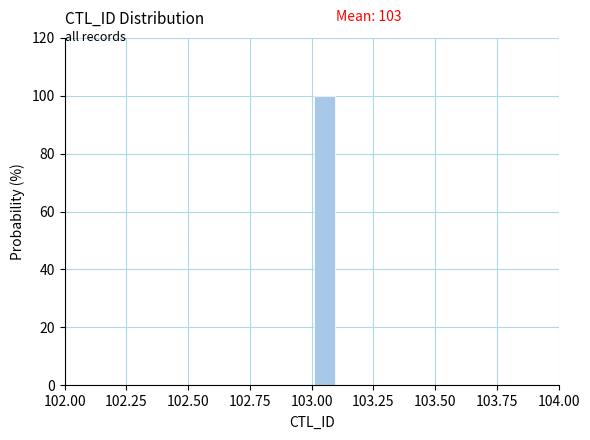

Around what value on the x-axis is the tallest bar? Give the approximate position of its centre, as read against the axis.

103.05